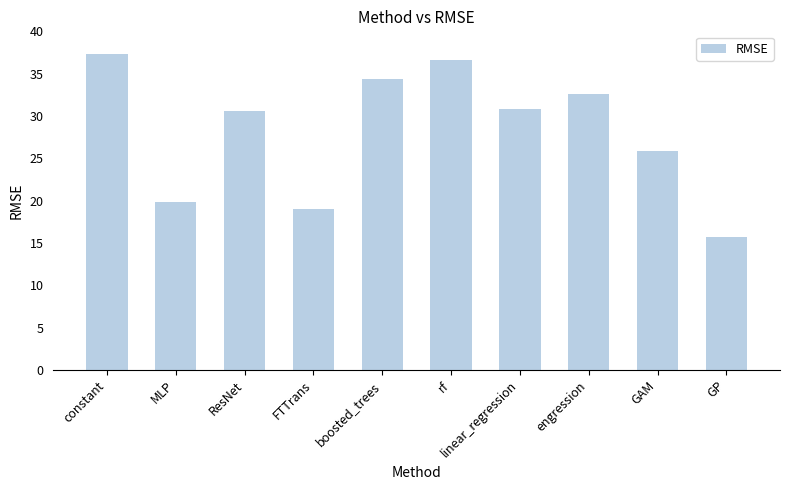

Where is the data nearest to the value 26?

GAM